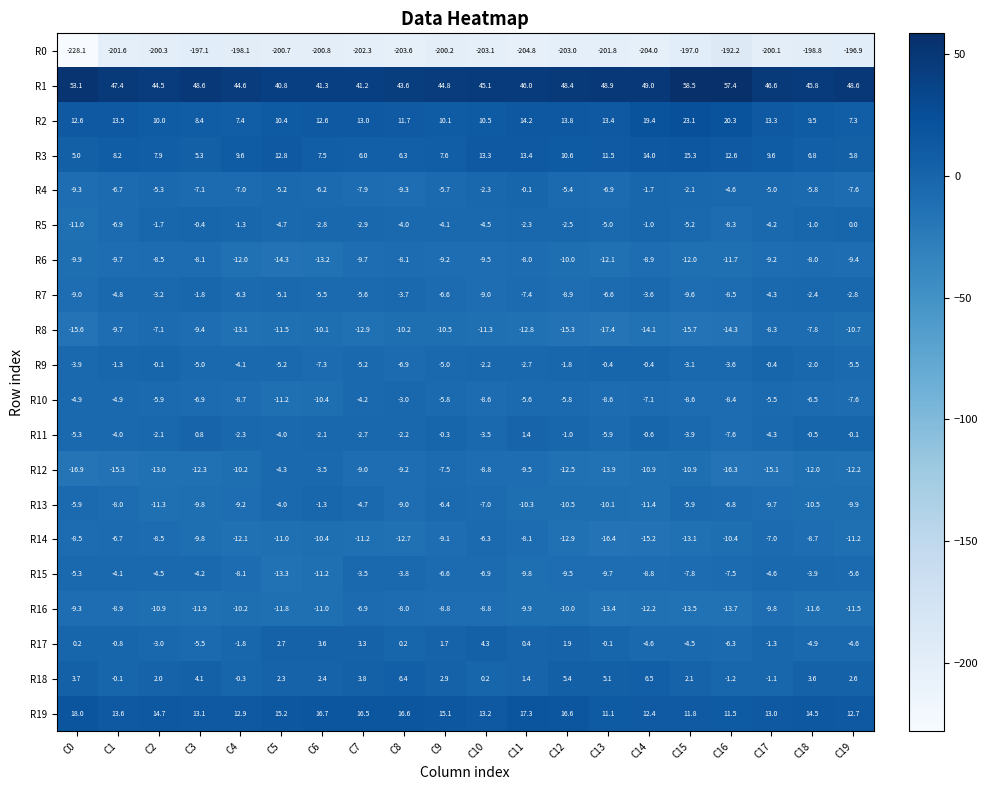

Between C2 and C19, which series saw the biggest shift?

R9